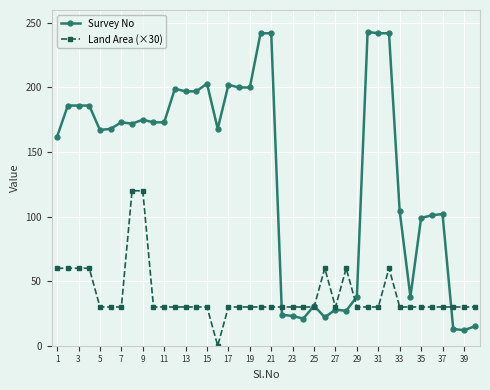

Which series has the largest range (max minus min)?

Survey No